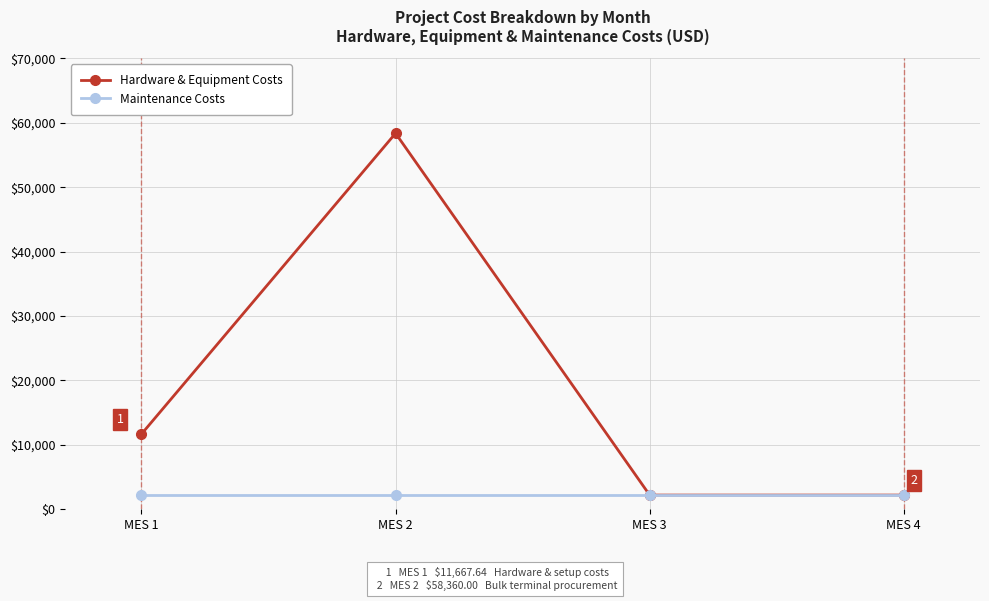

At which category is the sum across all series the highest?

MES 2